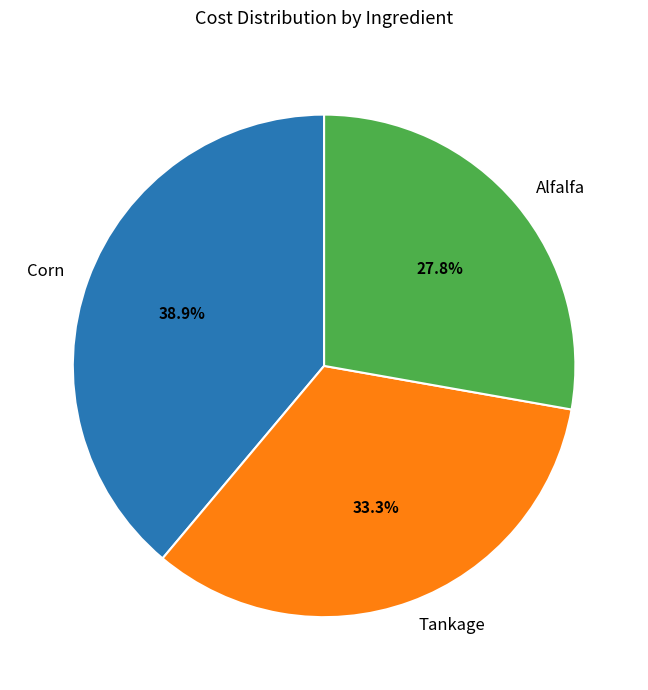

Does Corn represent more than half of the total?

No